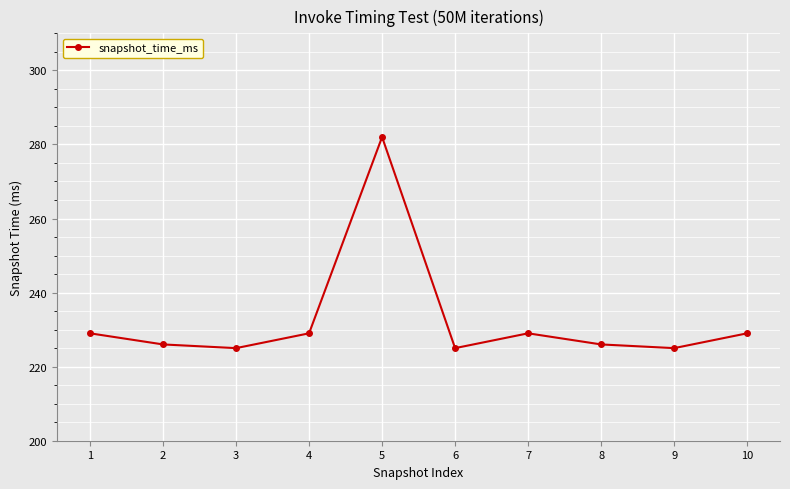

The chart shows a value of 225 at 3. True or false?

True